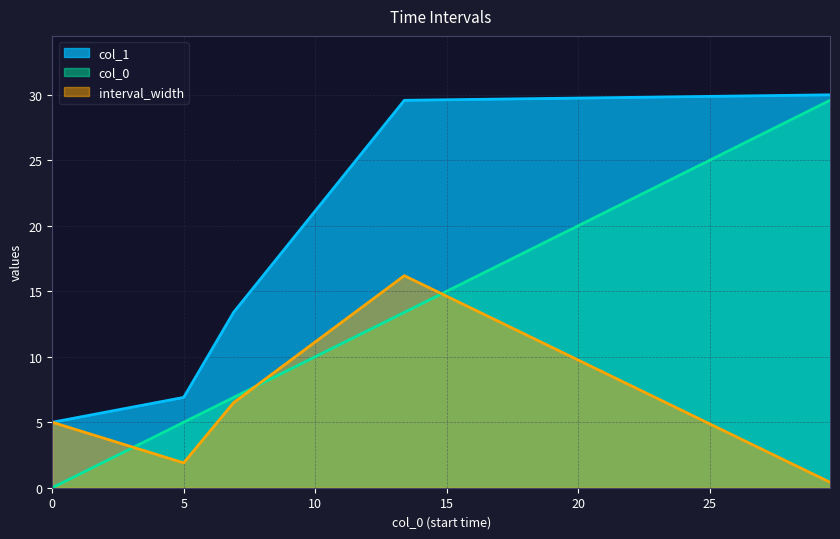

True or false: col_0 and col_1 cross at least once.

False